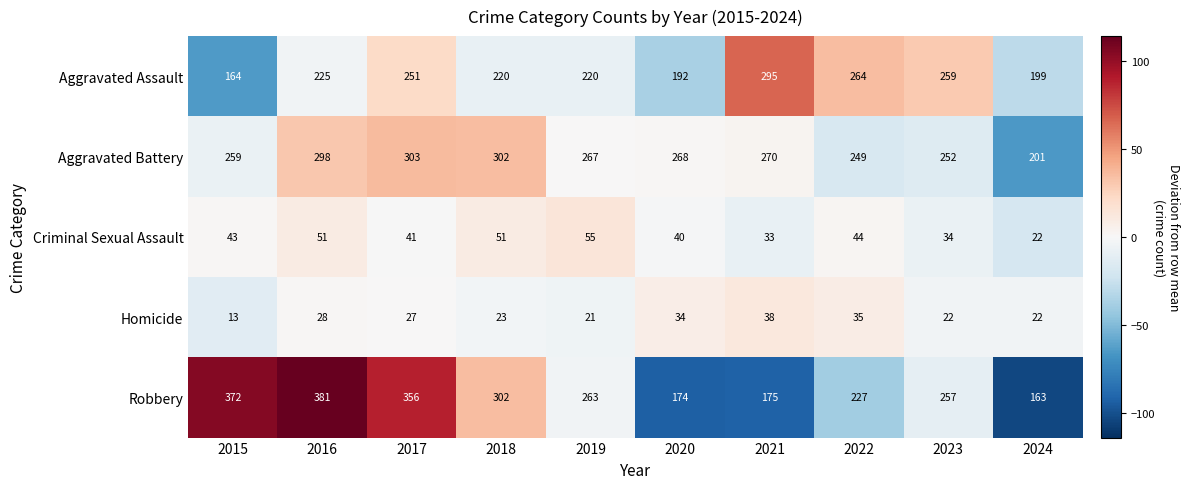

Which label corresponds to the smallest value in the chart?

2015